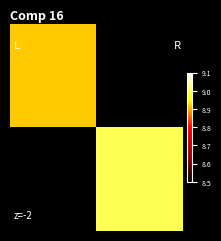

How many distinct data groups are displayed?

2